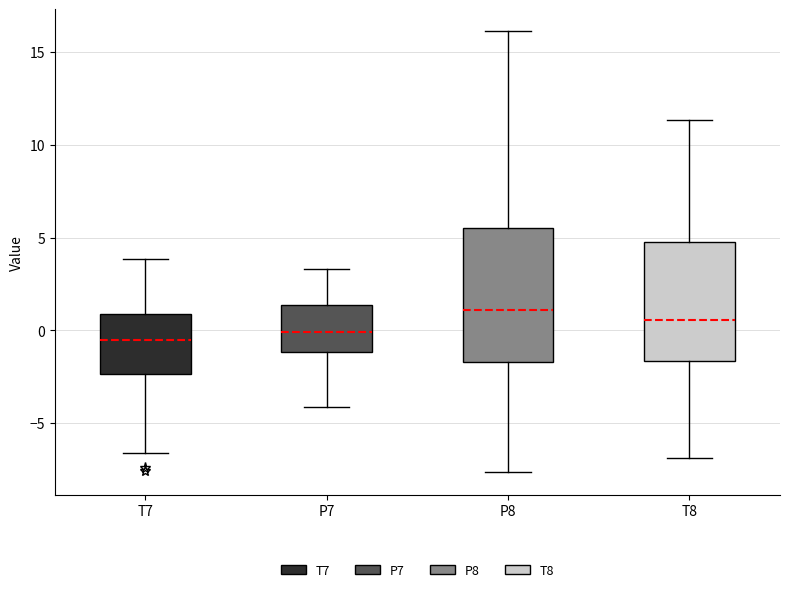

Comparing the boxes themselves (not the whiskers), which one is the tallest?

P8